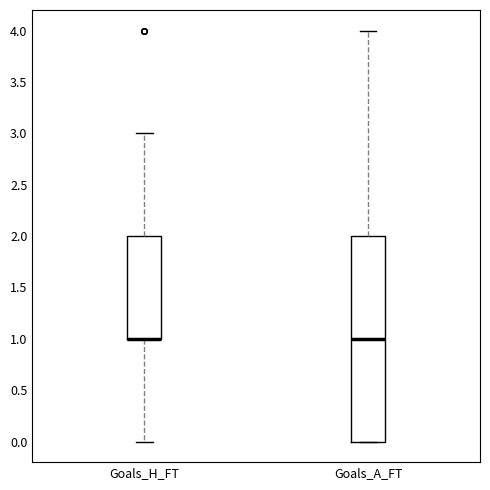

Reading left to right, read every box against the y-axis: the position of its median line, the range the box covers, and the ends of its whiskers. The values are not printed on the chart, so give them approximately, as read against the axis.

Goals_H_FT: median 1 (drawn on the box's lower edge), box 1 to 2, whiskers 0 to 3
Goals_A_FT: median 1, box 0 to 2, whiskers 0 to 4